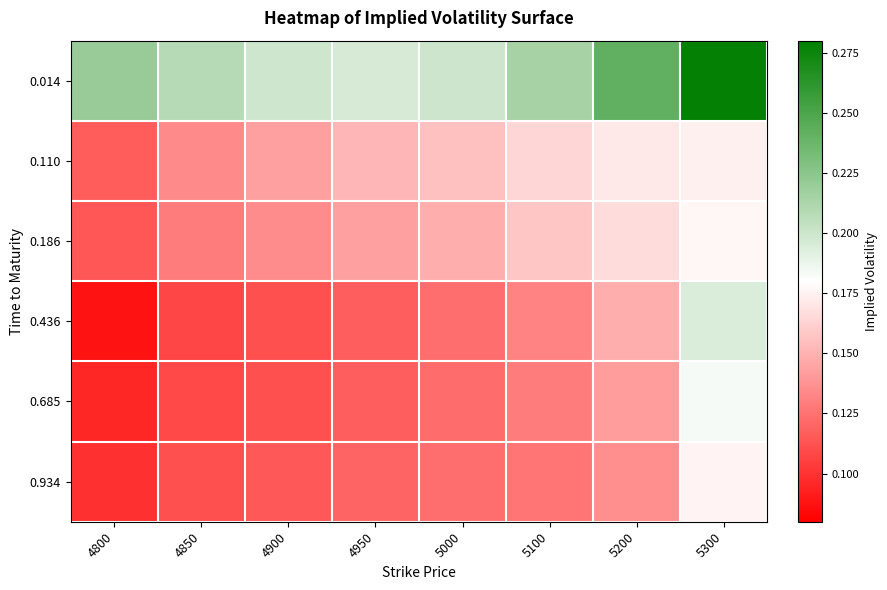

At which category is the sum across all series the highest?

5300